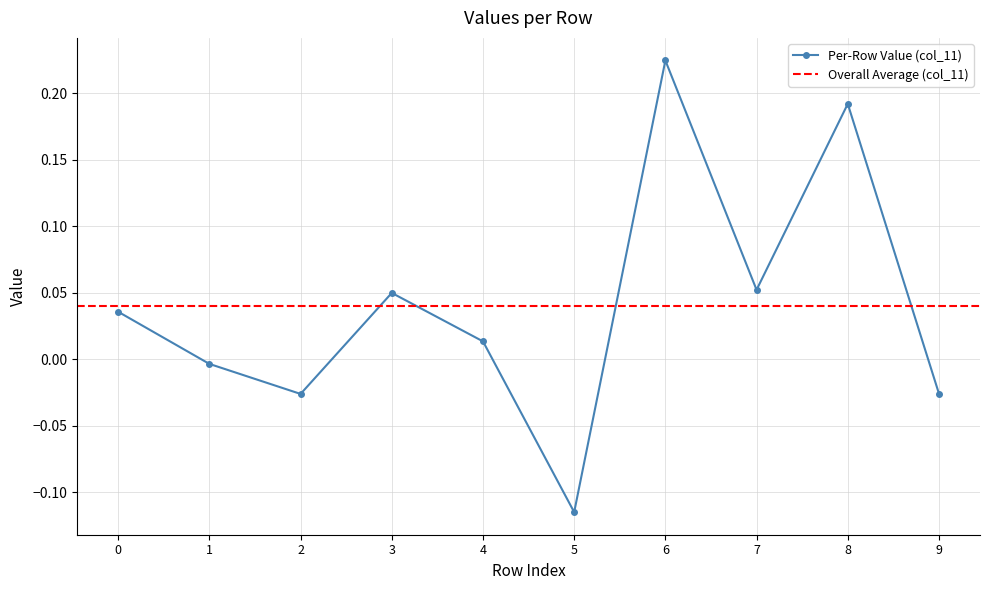

What is the sum of the values at 7 and 5?

-0.1